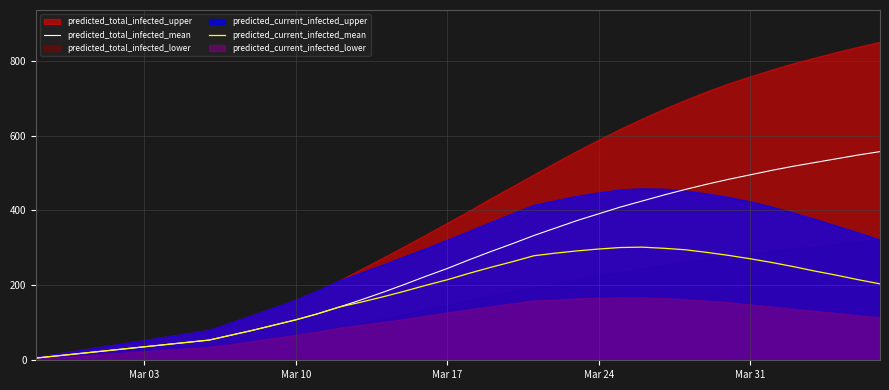

What is the smallest value displayed?

6